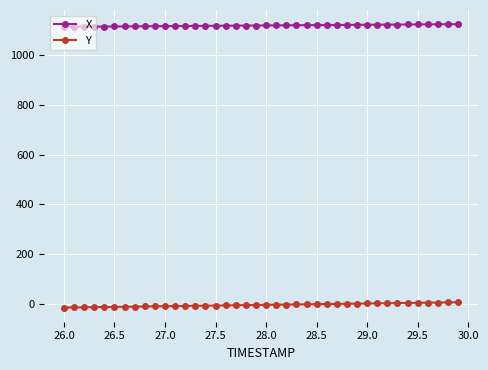

True or false: Y and X intersect in this chart.

False